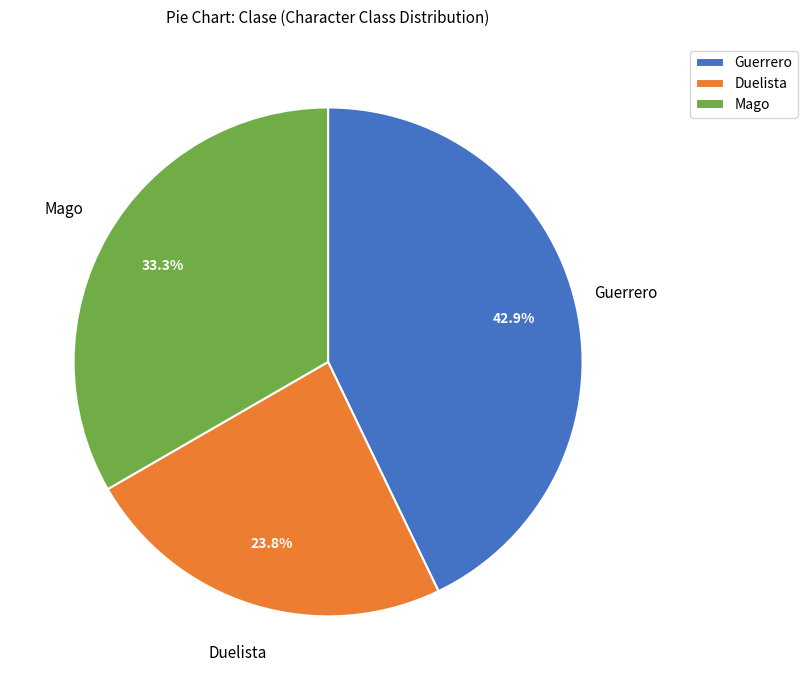

What percentage is the Guerrero slice, to the nearest percent?

43%